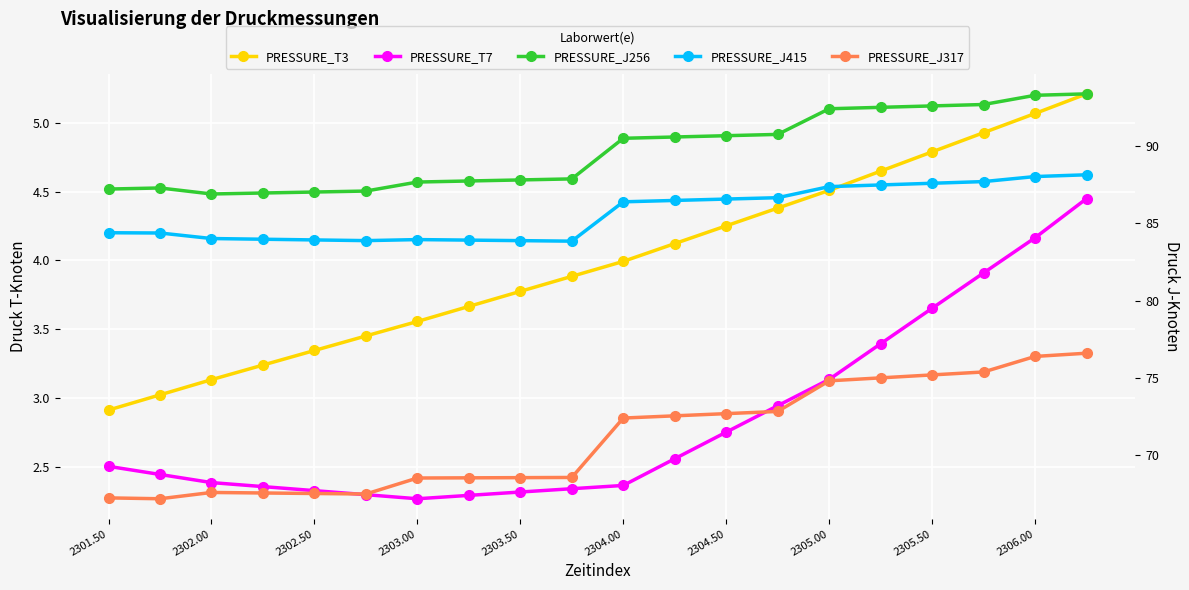

True or false: PRESSURE_T7 and PRESSURE_J256 cross at least once.

False